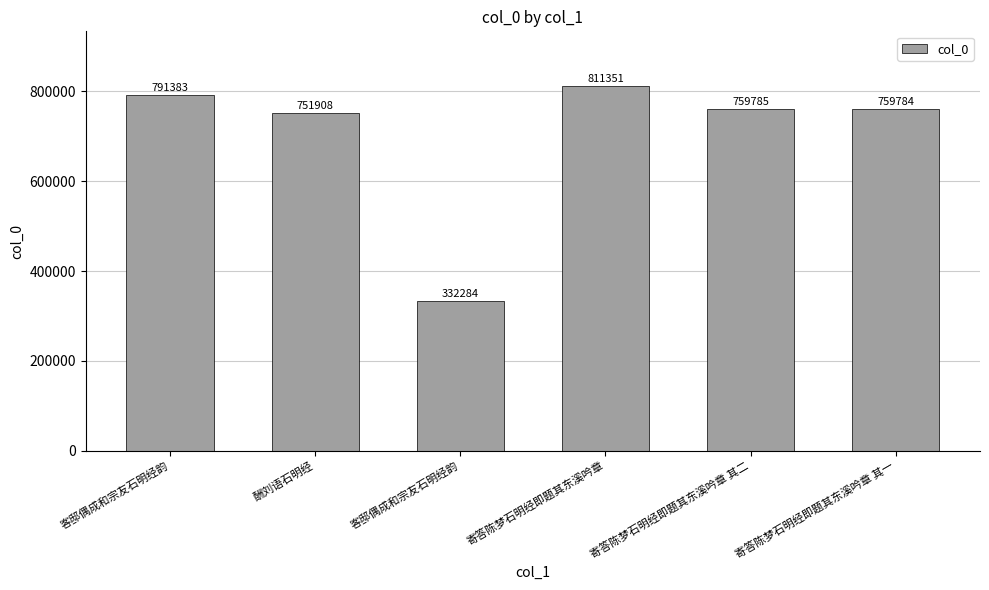

Reading left to right, extract all data points from this chart.

791383	751908	332284	811351	759785	759784